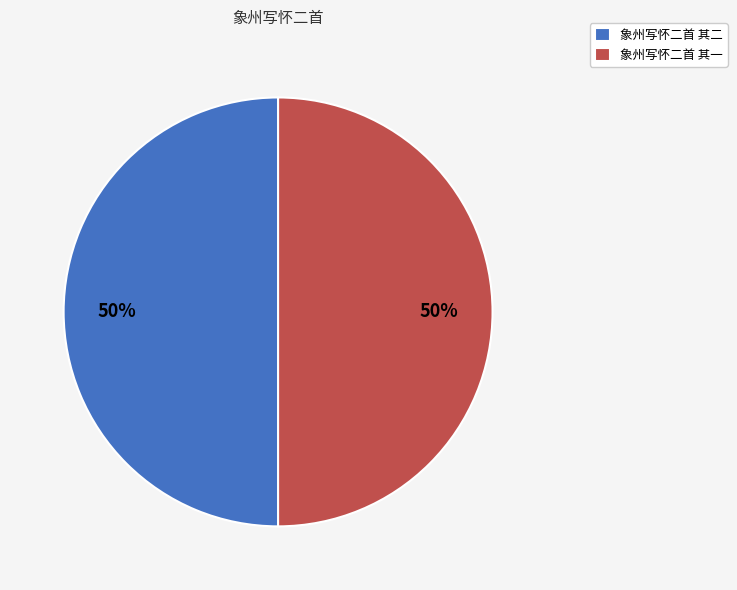

What is the ratio of the value at 象州写怀二首 其一 to the value at 象州写怀二首 其二?

1.0